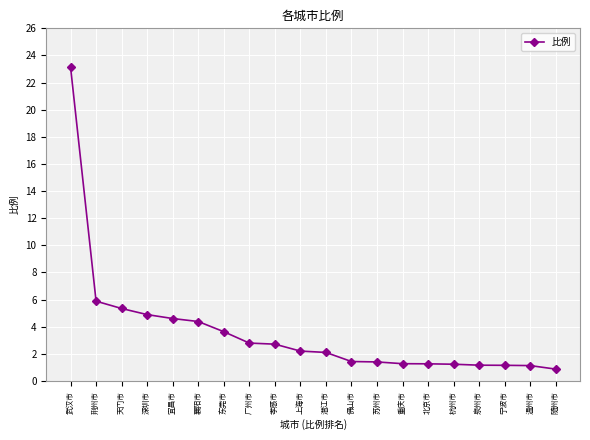

Where is the data nearest to the value 12?

荆州市